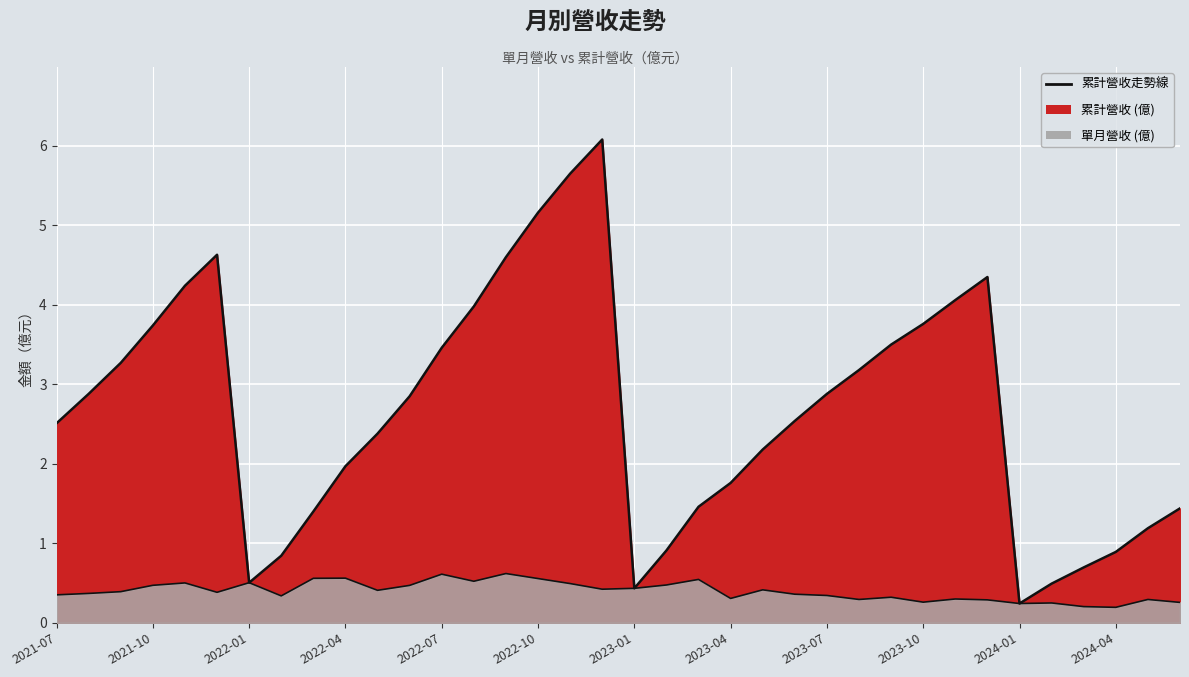

What is the total value across all series at 2023-07?

3.2